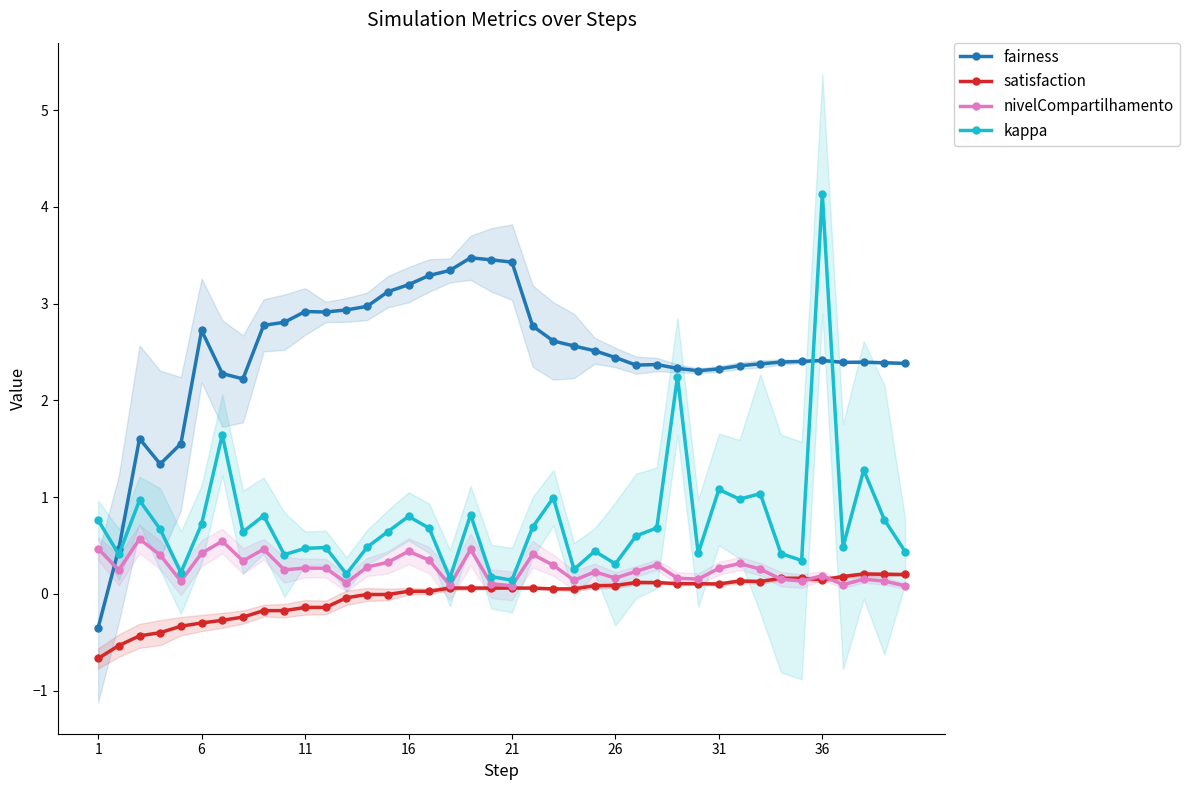

What is the difference between the second highest and second lowest values in the fairness series?

3.0